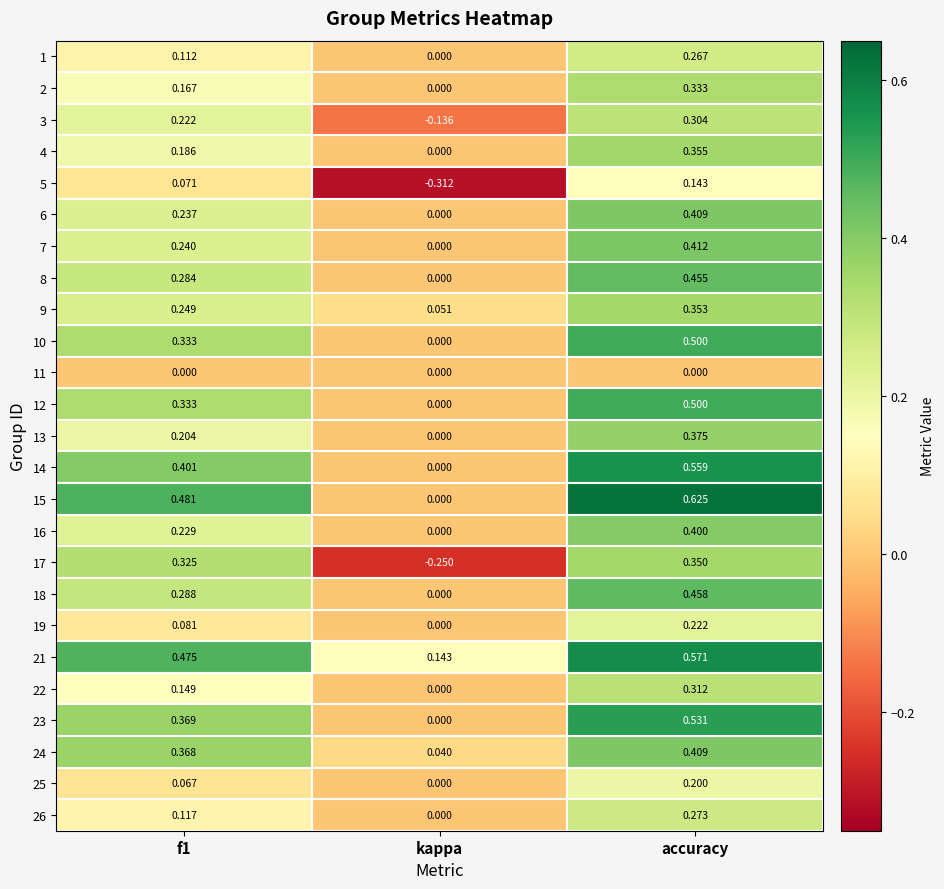

Is the value of 9 at f1 greater than the value of 4 at f1?

Yes